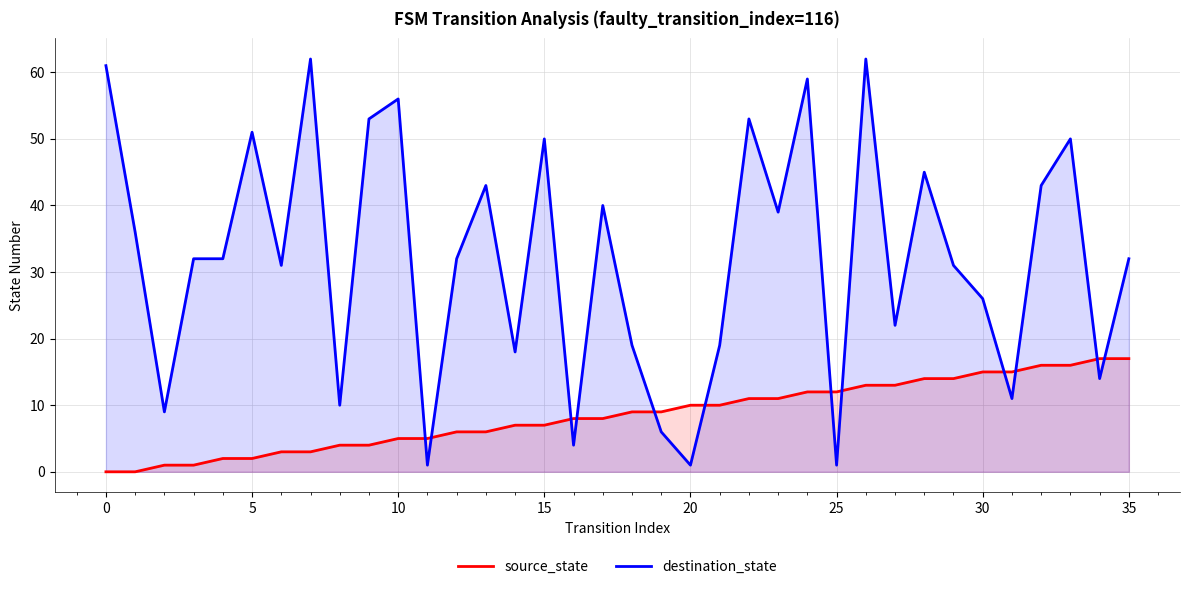

Reading left to right, list all the values displayed in this chart.

source_state: 0	0	1	1	2	2	3	3	4	4	5	5	6	6	7	7	8	8	9	9	10	10	11	11	12	12	13	13	14	14	15	15	16	16	17	17
destination_state: 61	36	9	32	32	51	31	62	10	53	56	1	32	43	18	50	4	40	19	6	1	19	53	39	59	1	62	22	45	31	26	11	43	50	14	32